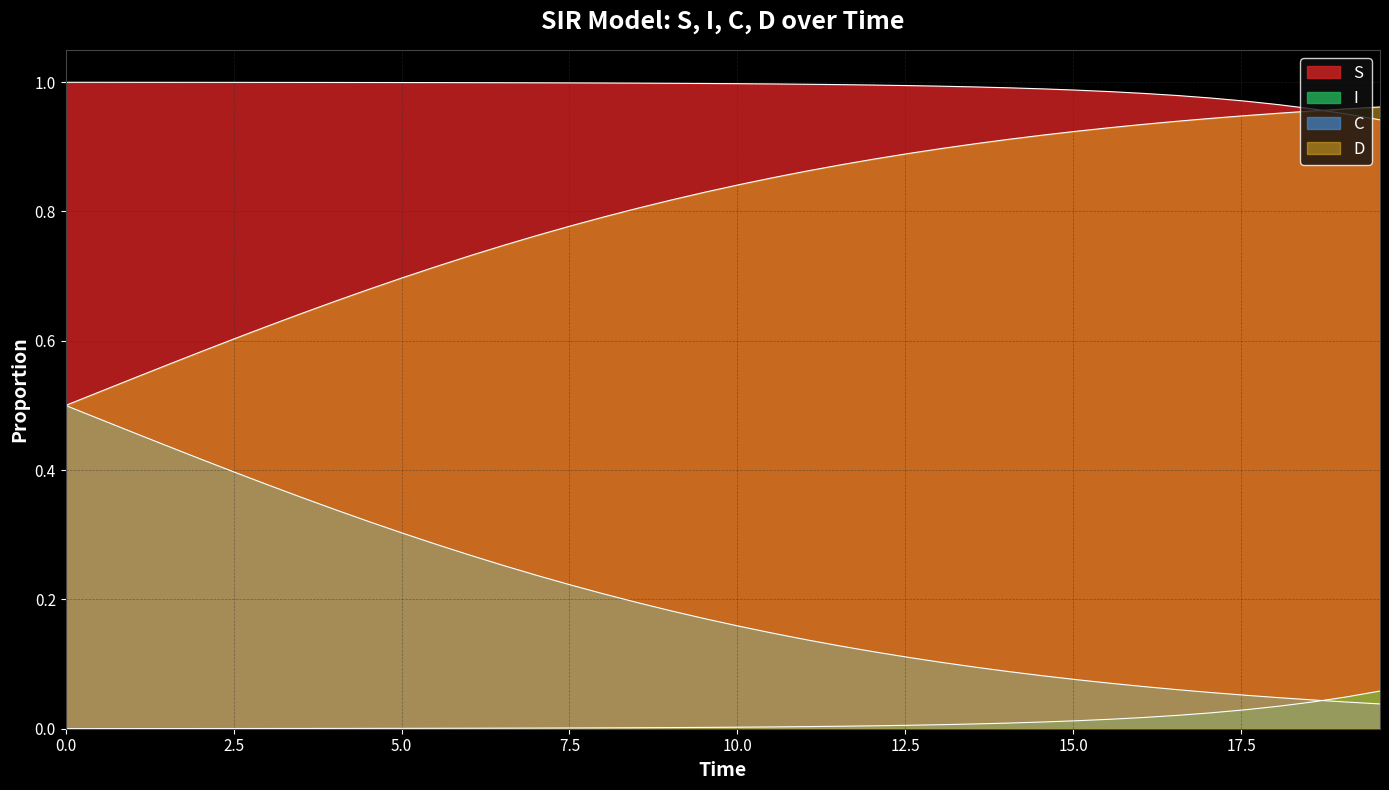

After their last crossing, which series has the higher values: C or I?

I